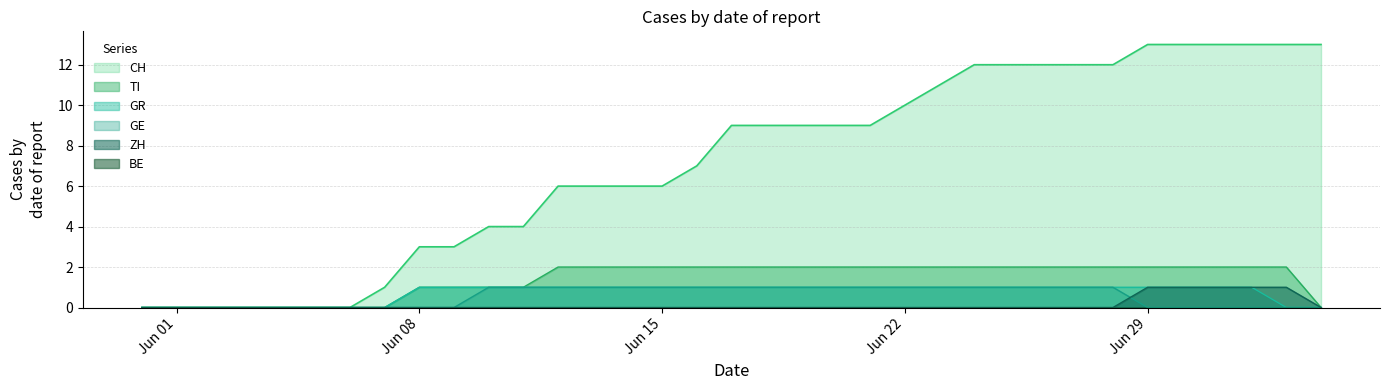

What is the sum of the CH values at 2020-06-17 and 2020-07-01?

22